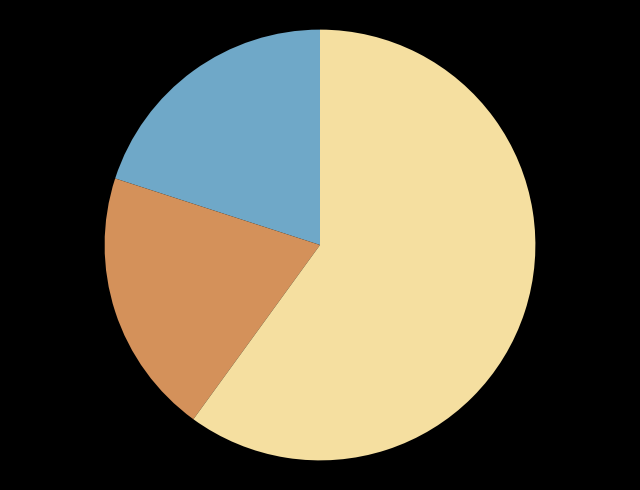

Is there any slice that represents more than half of the pie?

Yes